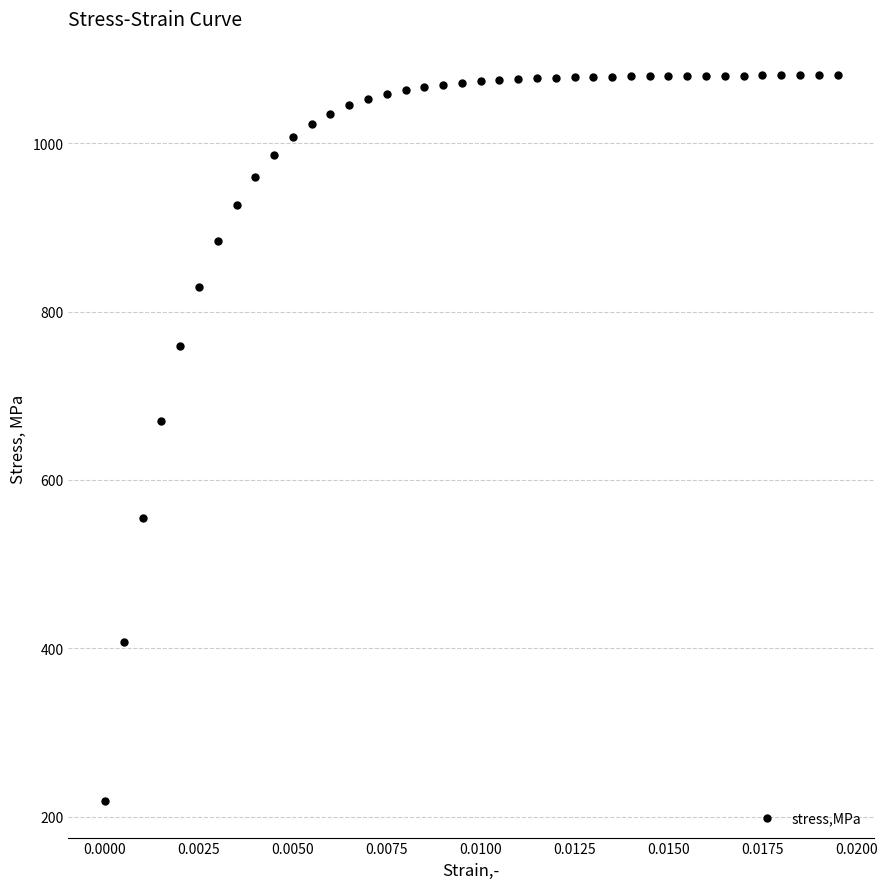

What Y value in the scatter plot is closest to 649?

669.6